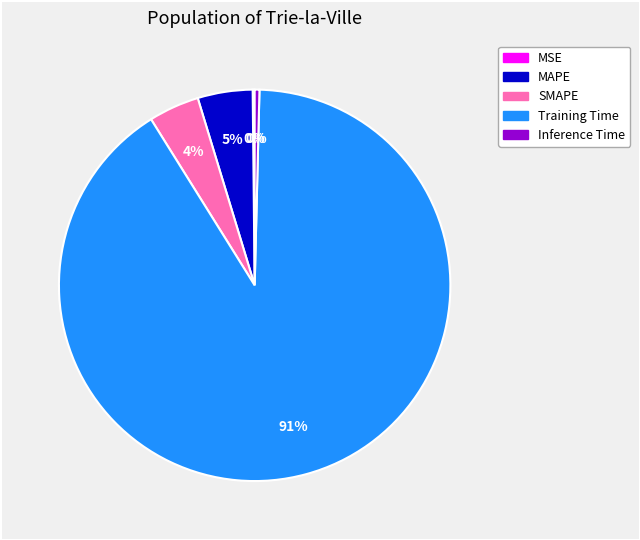

To the nearest percent, what percentage of the pie is SMAPE?

4%